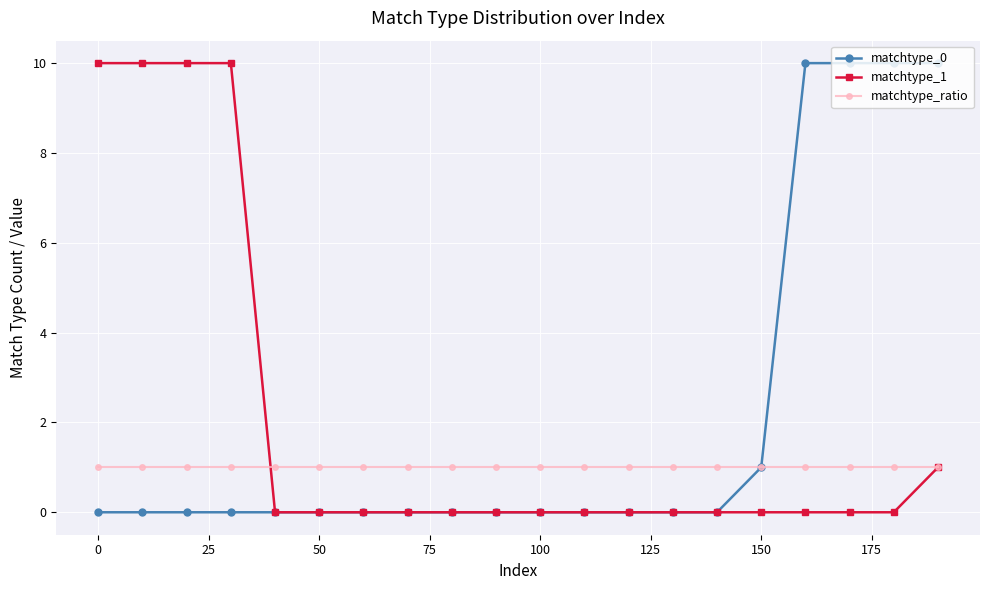

At how many categories does at least one series exceed 7?

8